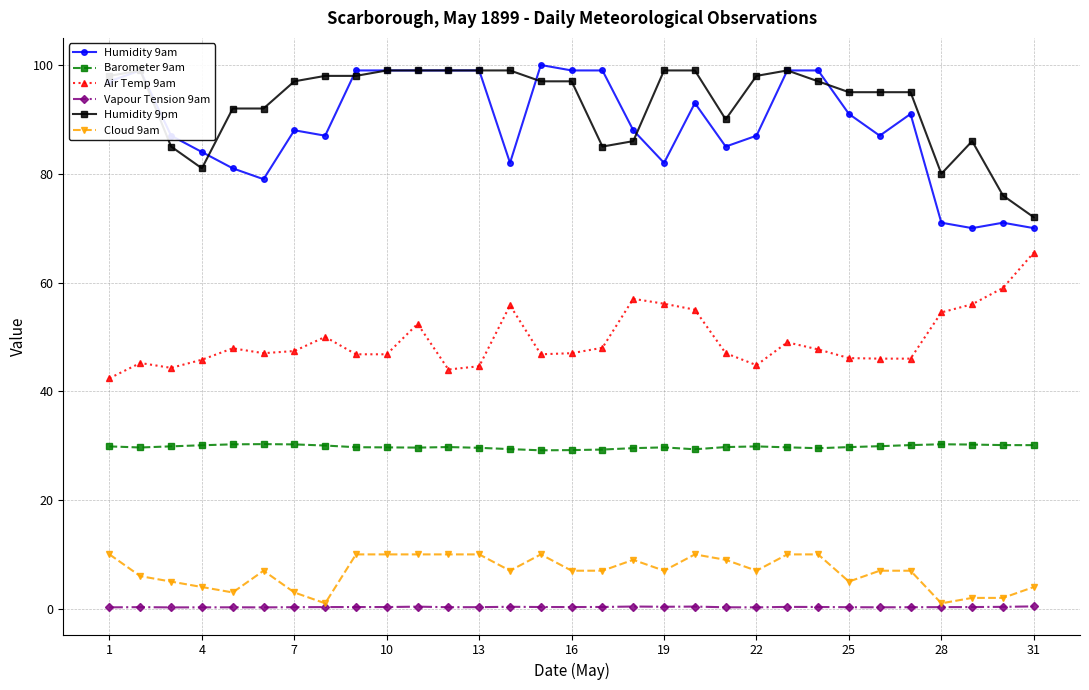

True or false: Barometer 9am has more than 2 interior local peaks.

True